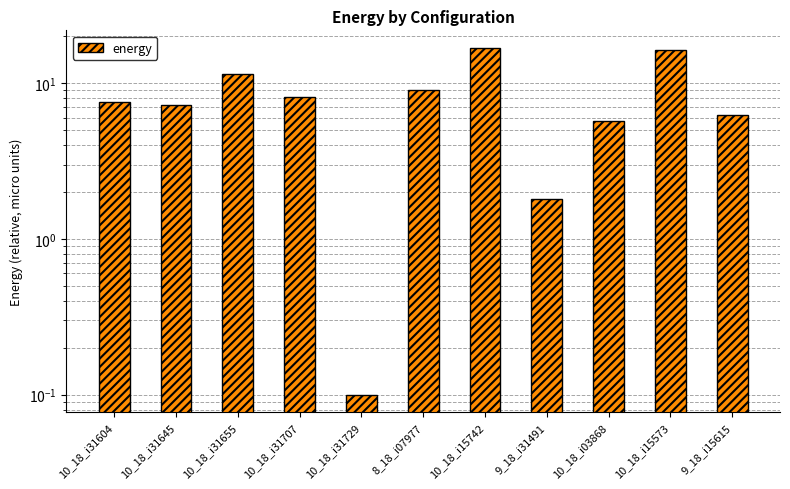

What position from the left is 10_18_i31707?

4